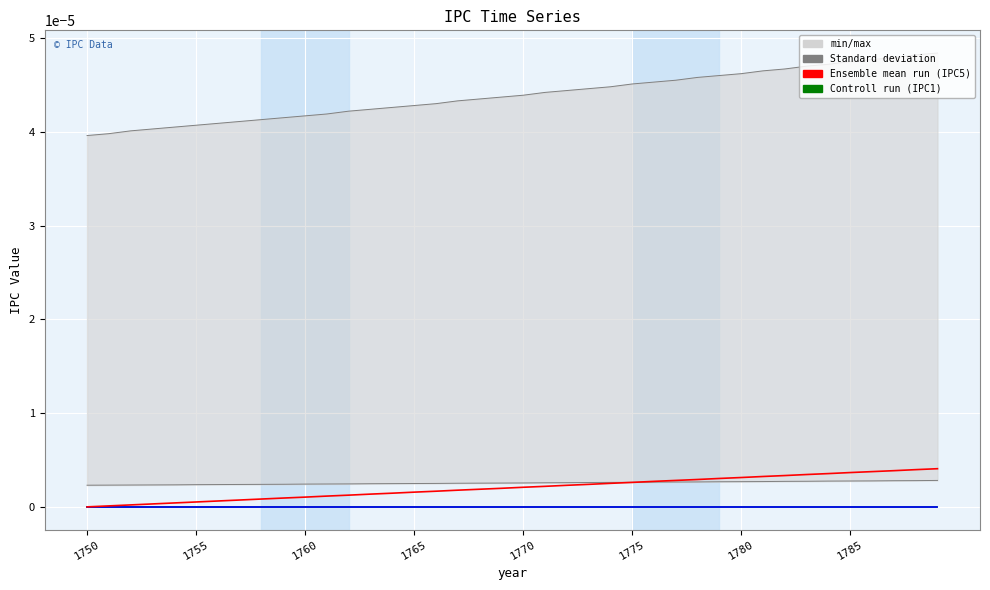

True or false: IPC2 and IPC5 cross at least once.

False